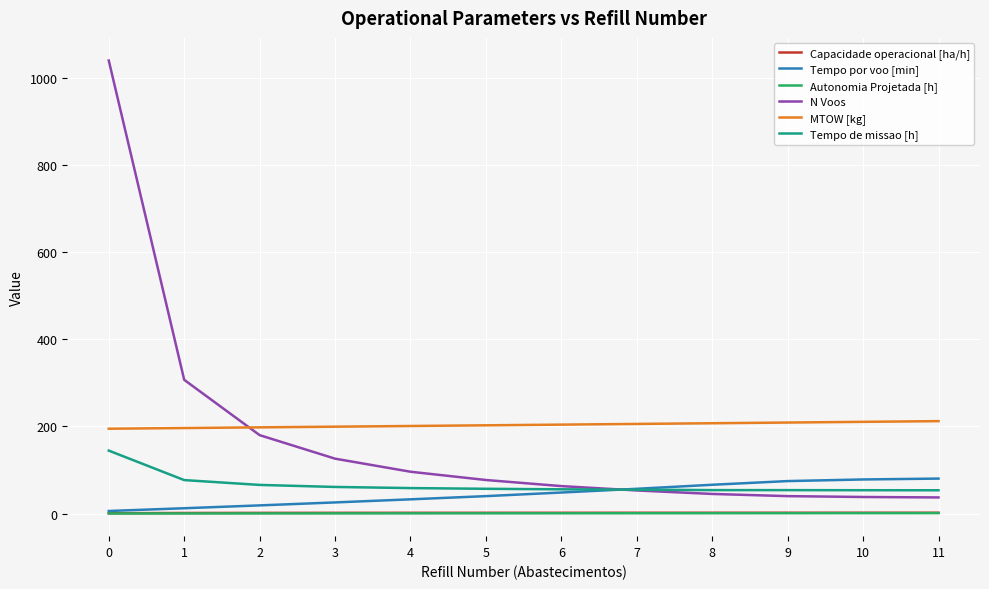

At which label does Tempo por voo [min] first exceed 48?

6